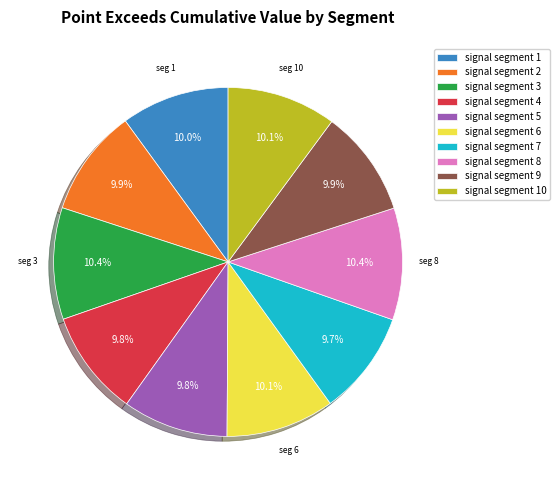

Is there any slice that represents more than half of the pie?

No